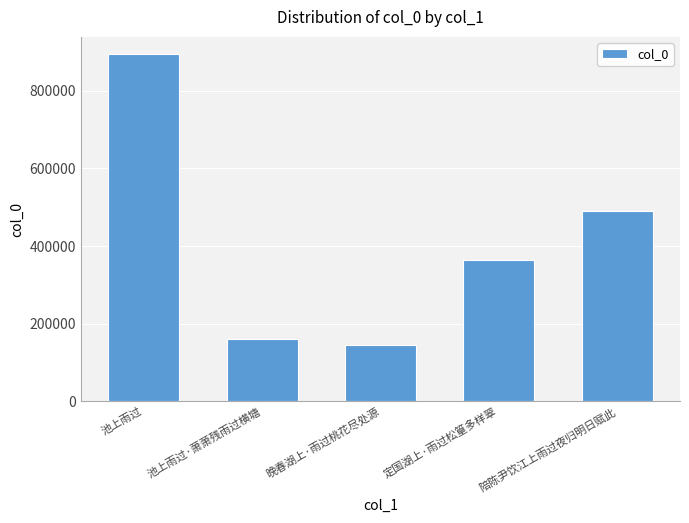

How many categories are shown in the chart?

5